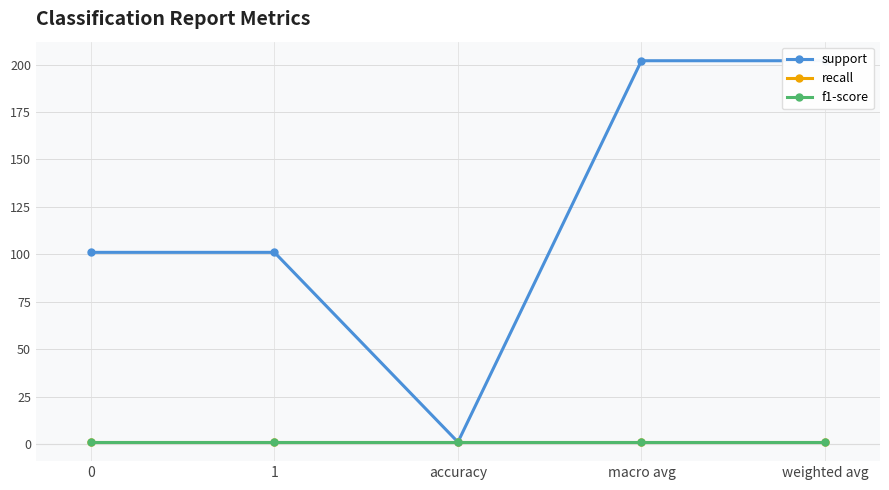

True or false: f1-score and support intersect in this chart.

False